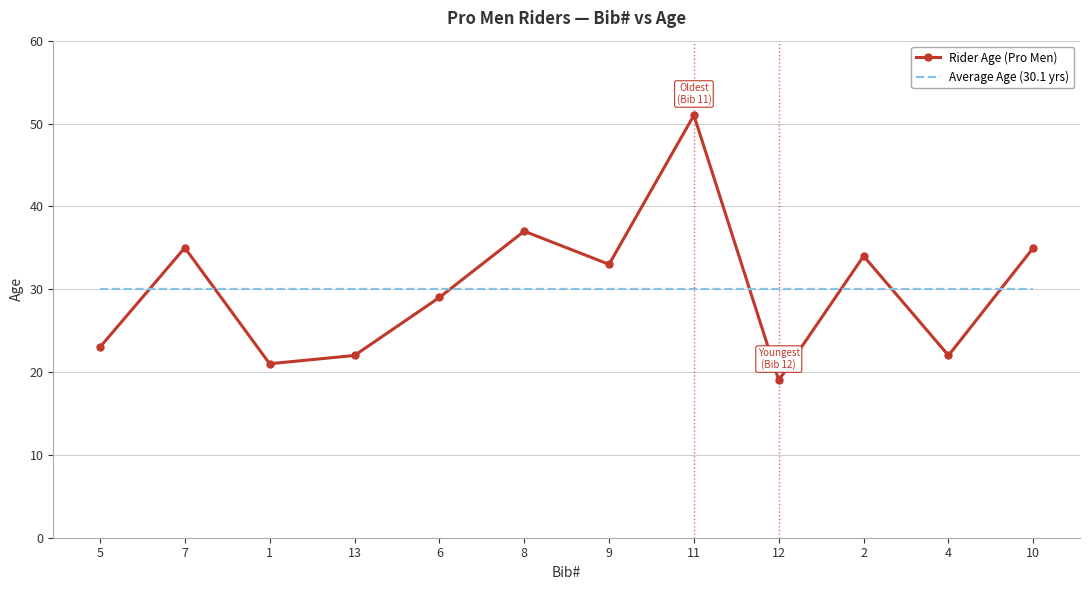

After their last crossing, which series has the higher values: Average Age (30.1 yrs) or Rider Age (Pro Men)?

Rider Age (Pro Men)